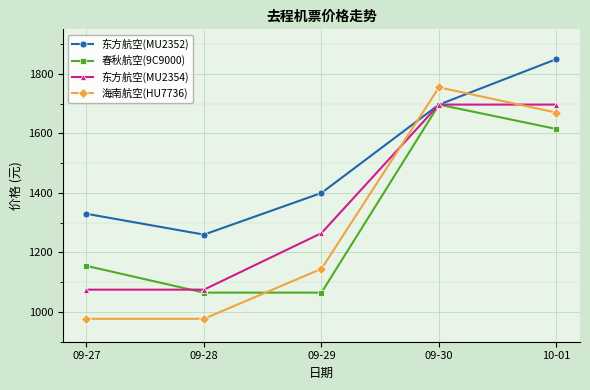

Where is 海南航空(HU7736) nearest to the value 1366?

09-29